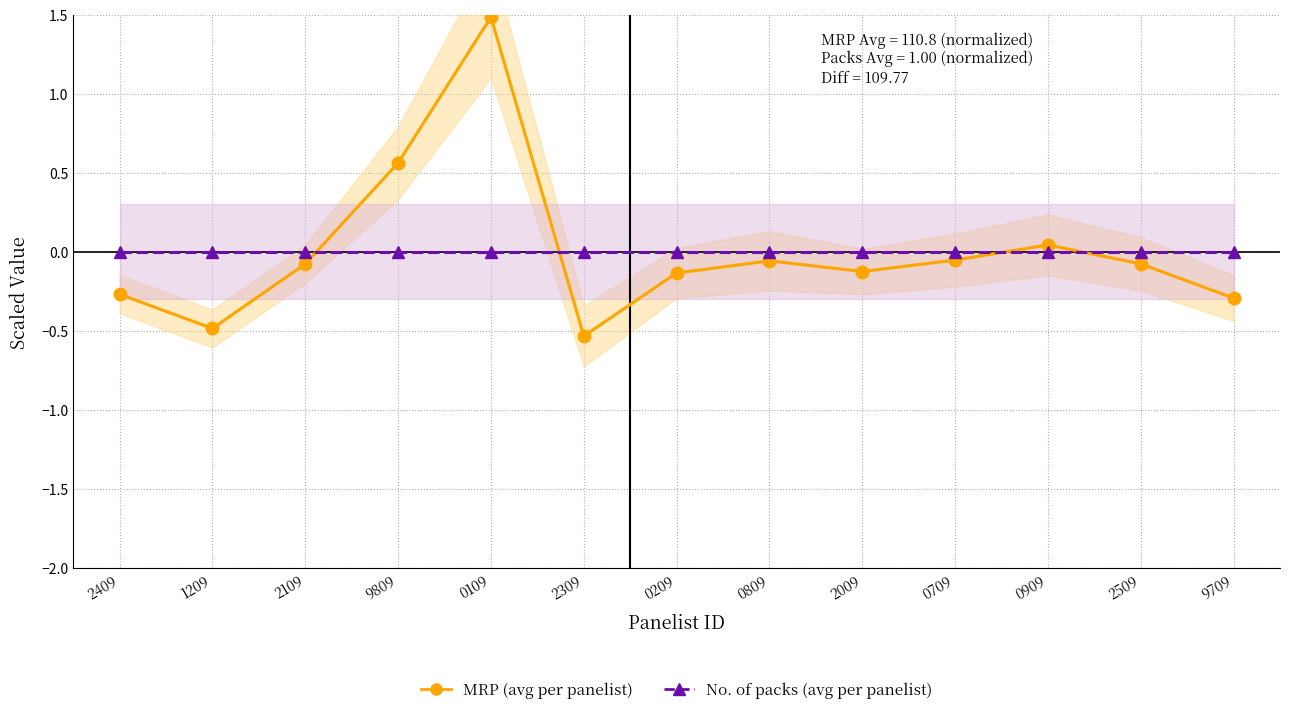

At 2109, list the series in order from largest to smallest.

No. of packs, MRP